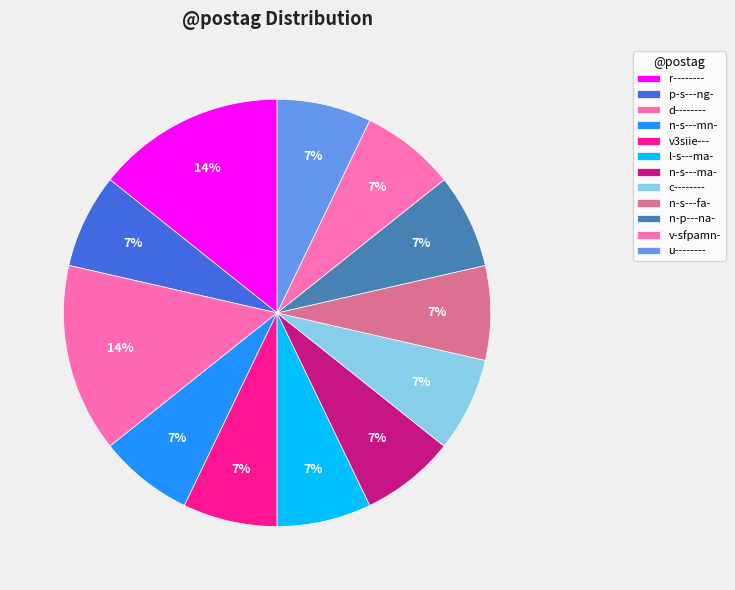

What portion of the pie excludes v3siie---?

92.9%